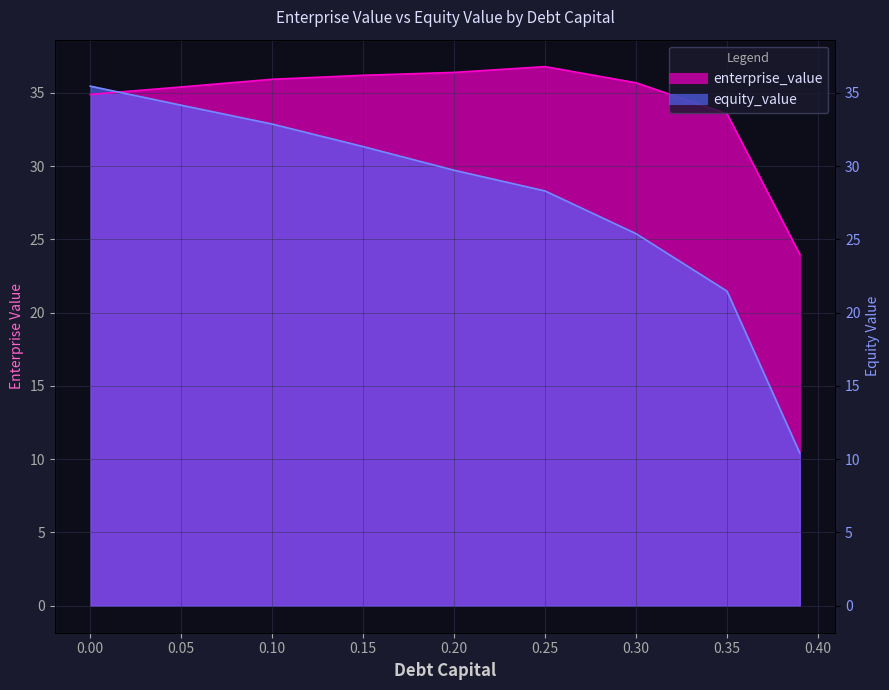

What is the spread (max minus min) of values at 0.05?

1.2